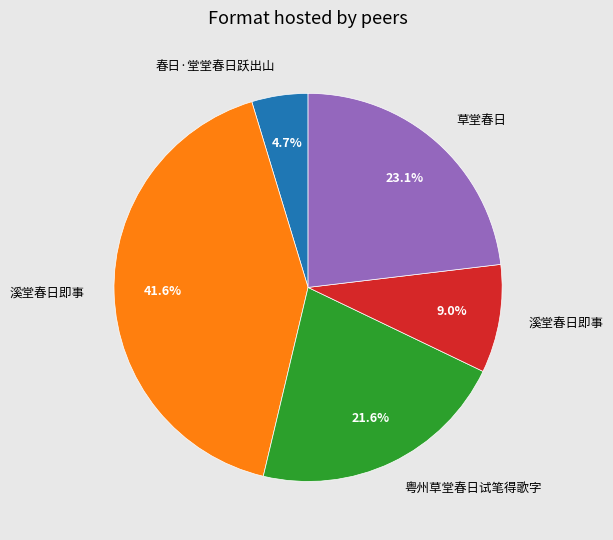

Does any single category account for the majority?

No